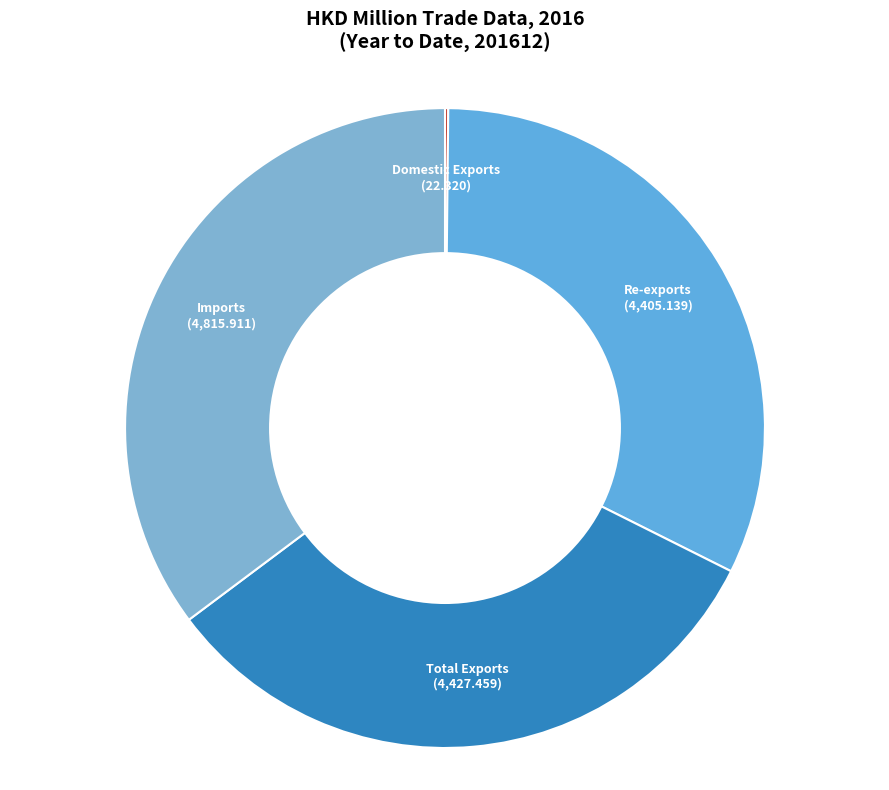

The Re-exports slice represents 32% of the pie. True or false?

True